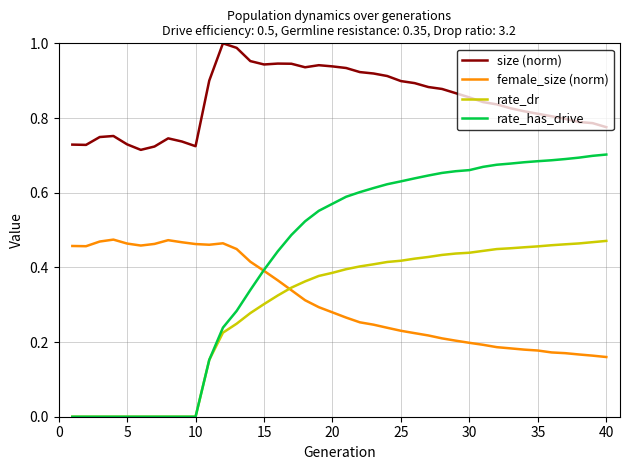

Which series has the largest total across all categories?

size (norm)